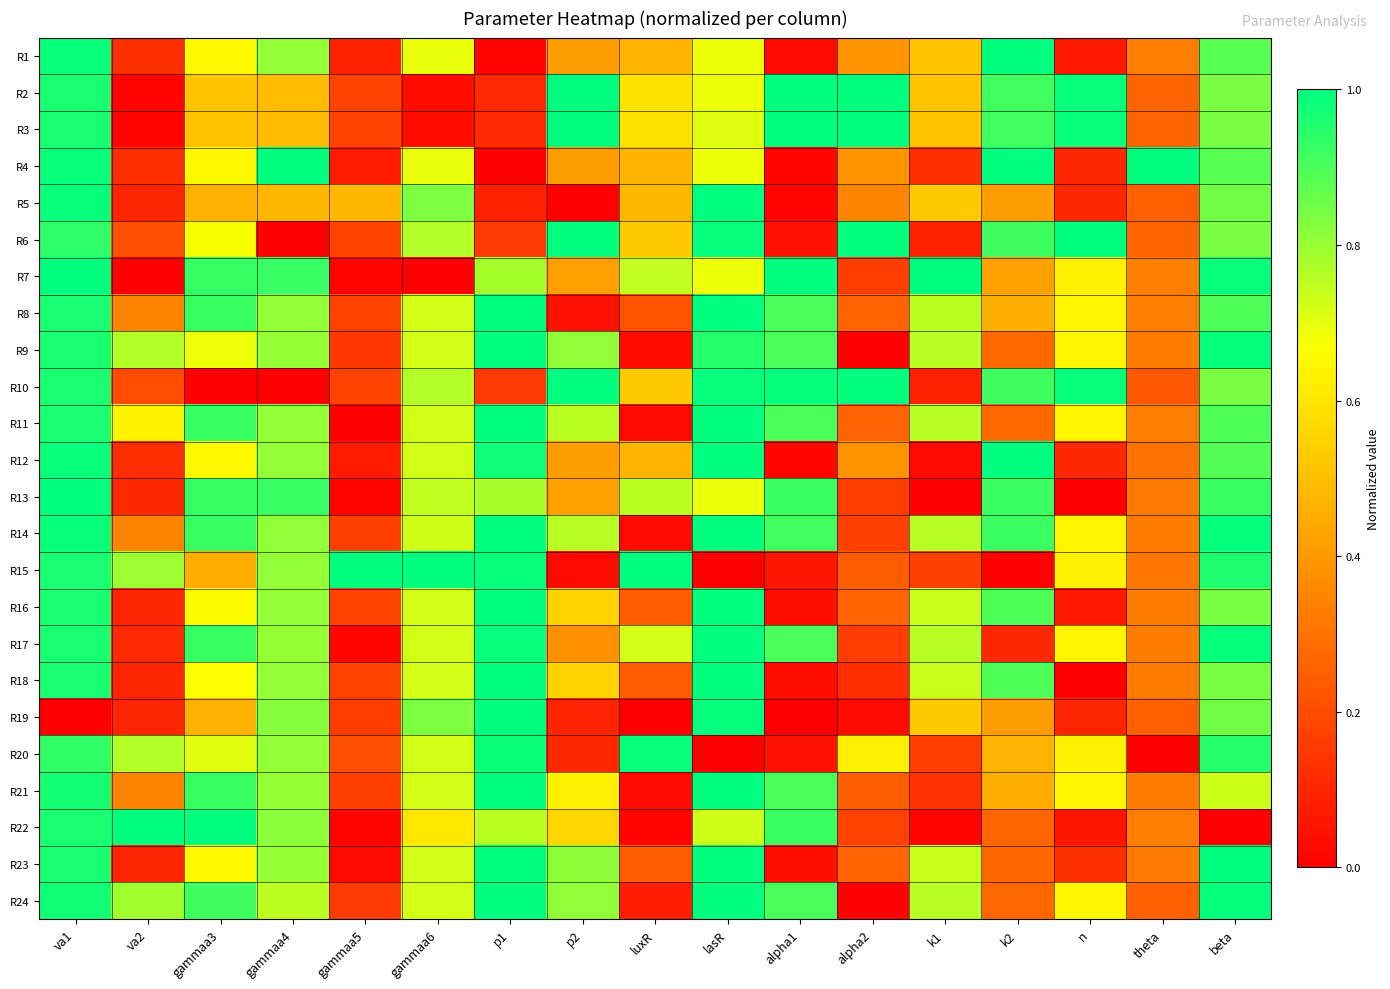

Rank the series by their maximum value, from highest to lowest.

R1, R2, R3, R4, R6, R7, R10, R12, R13, R15, R19, R22, R23, R8, R9, R11, R14, R16, R18, R21, R24, R5, R17, R20